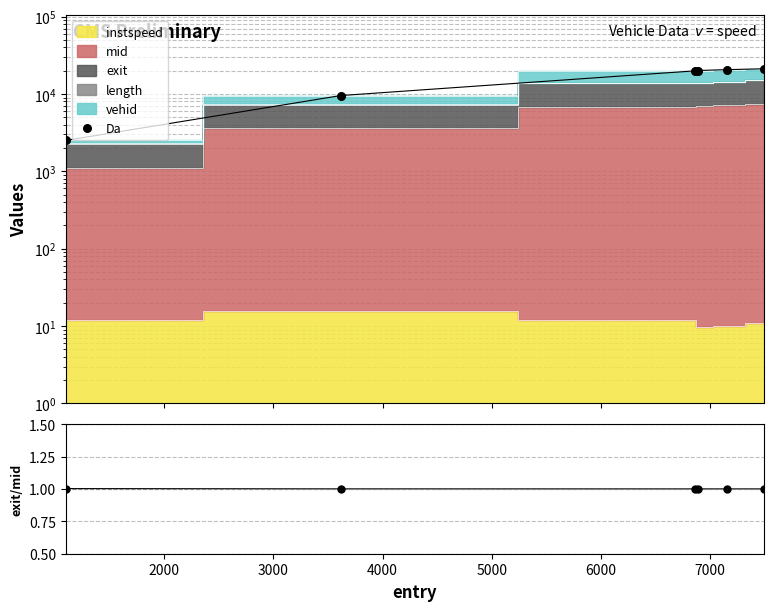

Is the value of exit/mid at 2000 greater than the value of Da at 2000?

No